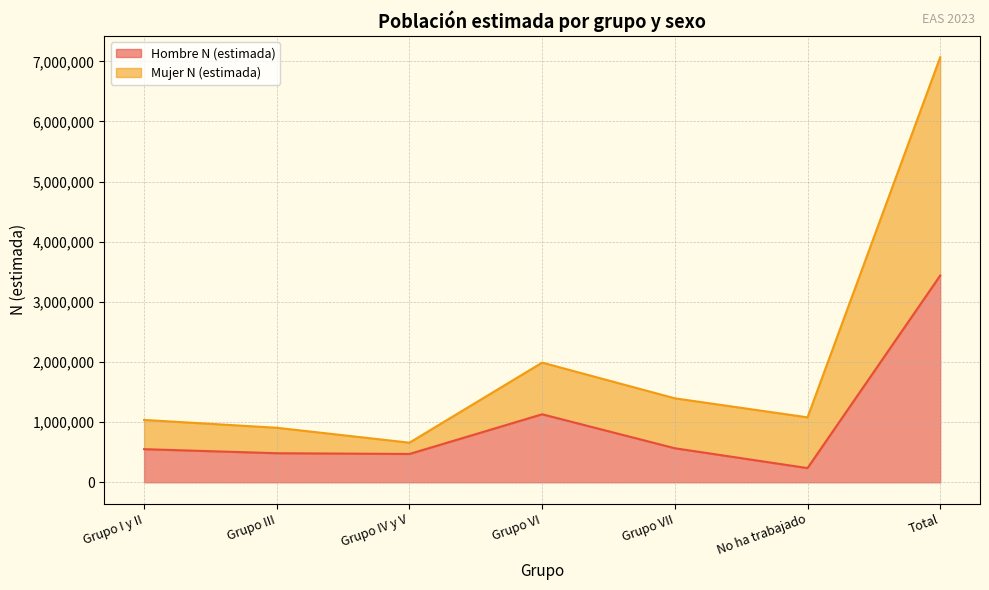

How many series are shown in this chart?

2